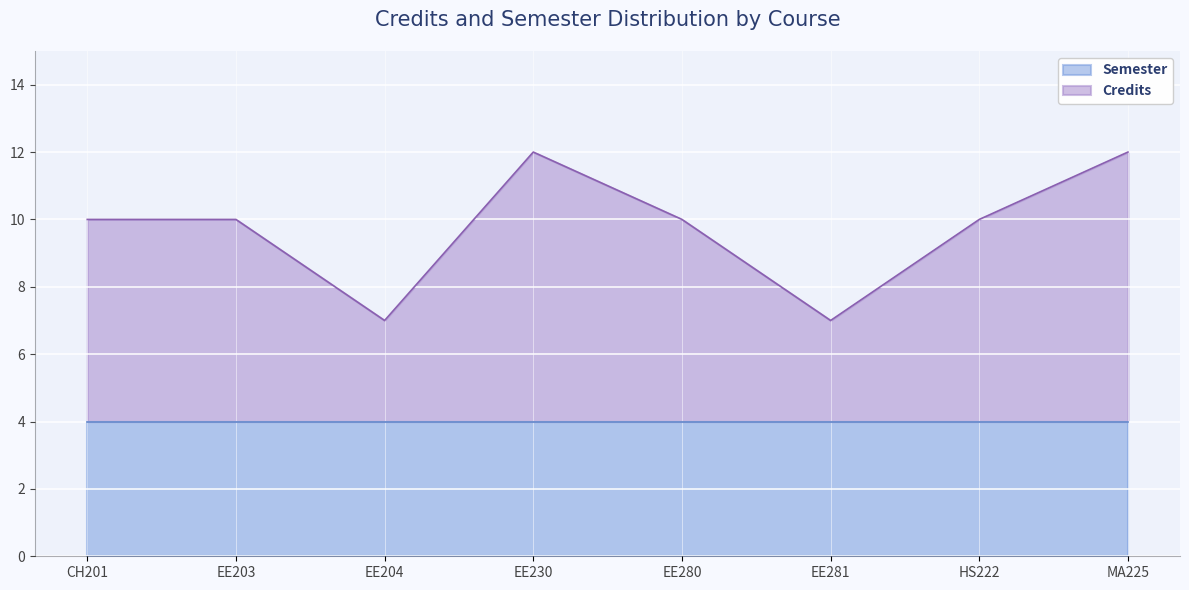

Is it true that the value at EE203 is 10?

True